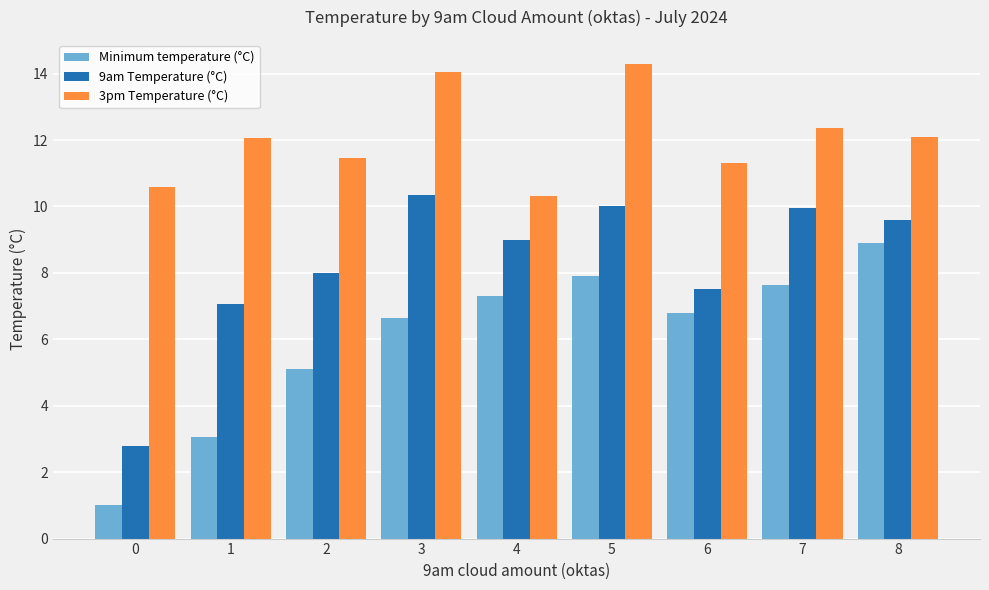

How many values in the 3pm Temperature (°C) series exceed 12?

5